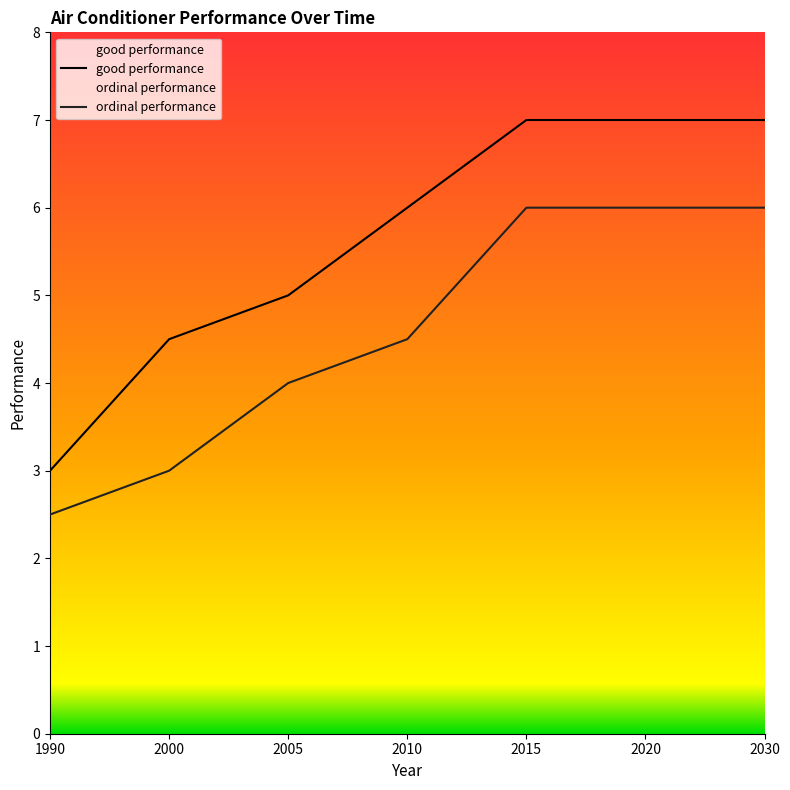

Reading right to left, list all the values displayed in this chart.

good performance: 7.0	7.0	7.0	6.0	5.0	4.5	3.0
ordinal performance: 6.0	6.0	6.0	4.5	4.0	3.0	2.5